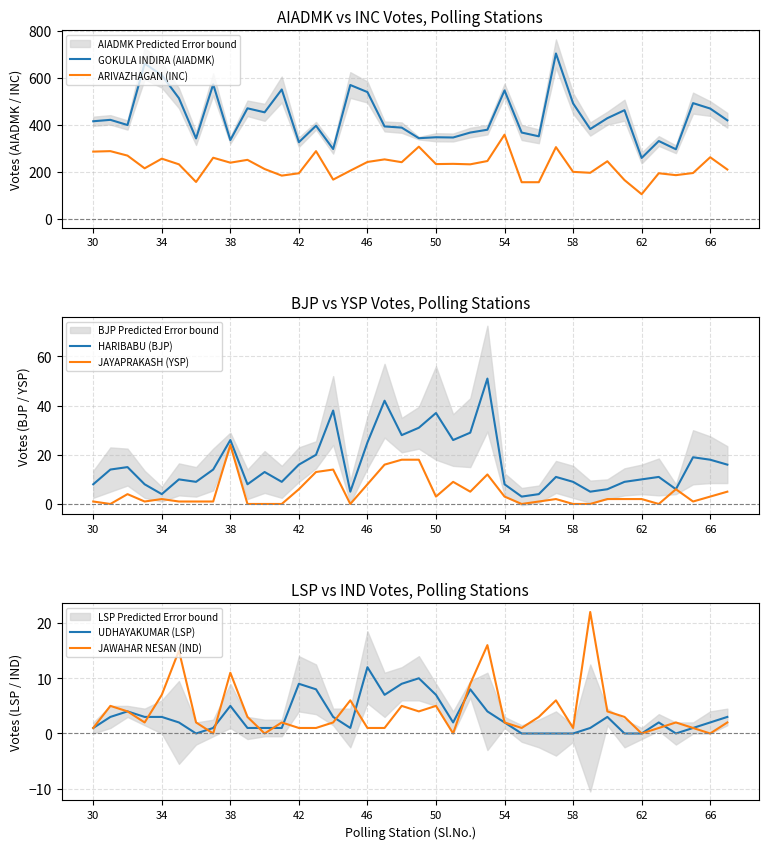

How many data points in HARIBABU (BJP) are above 13?

18